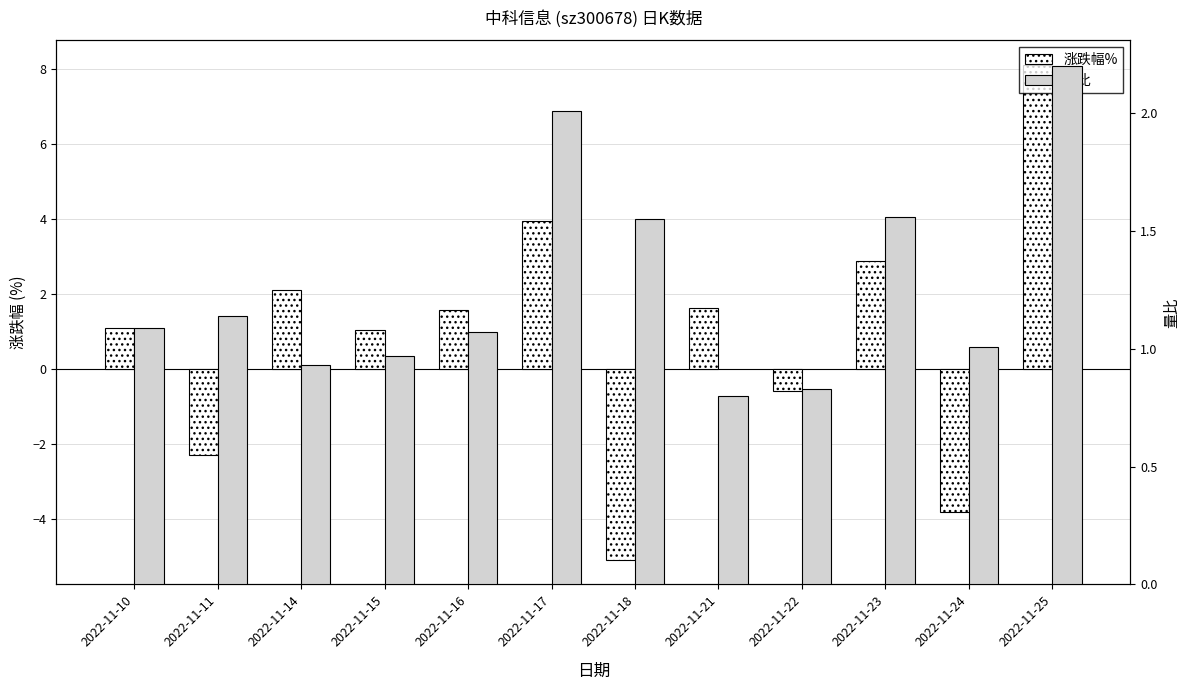

How many categories are shown in the chart?

12